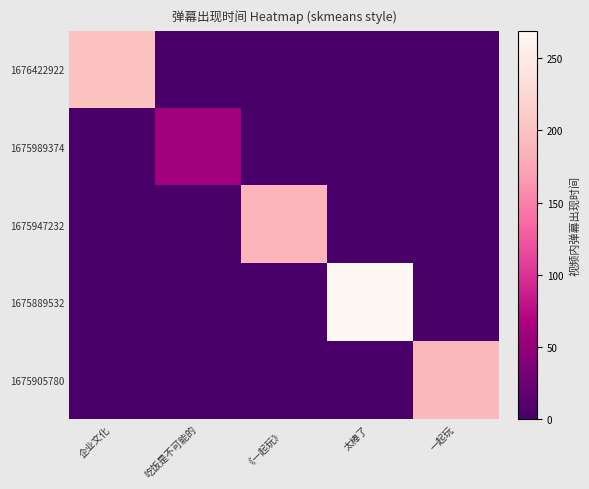

Which series has the widest spread of values?

1675889532